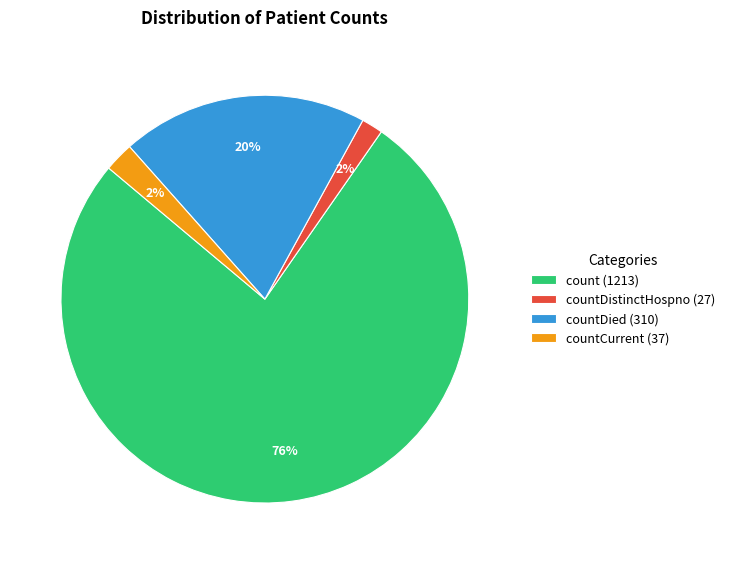

To the nearest percent, what is the average slice percentage?

25%